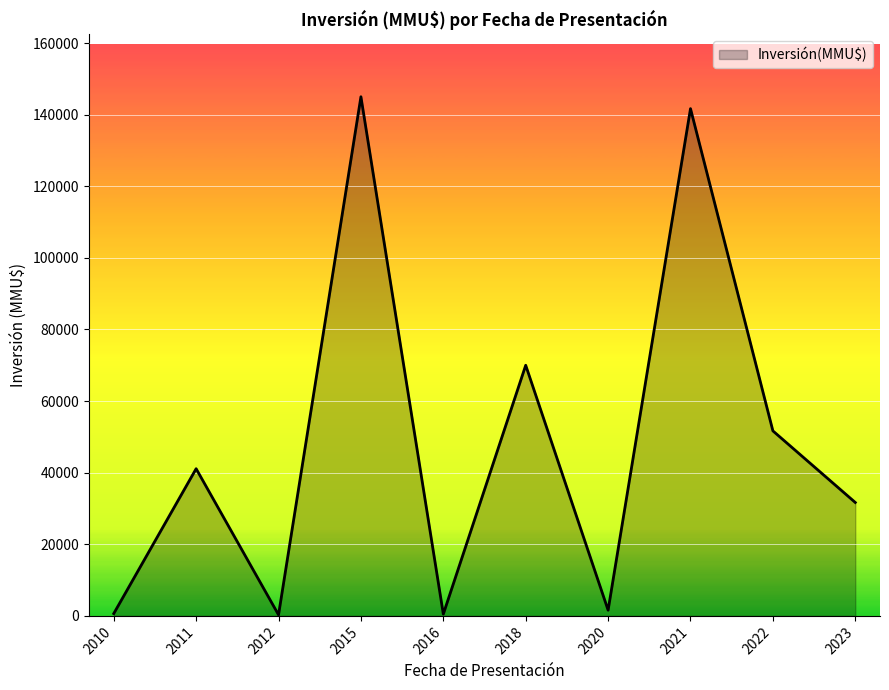

The value at 2011 is 41112. True or false?

True